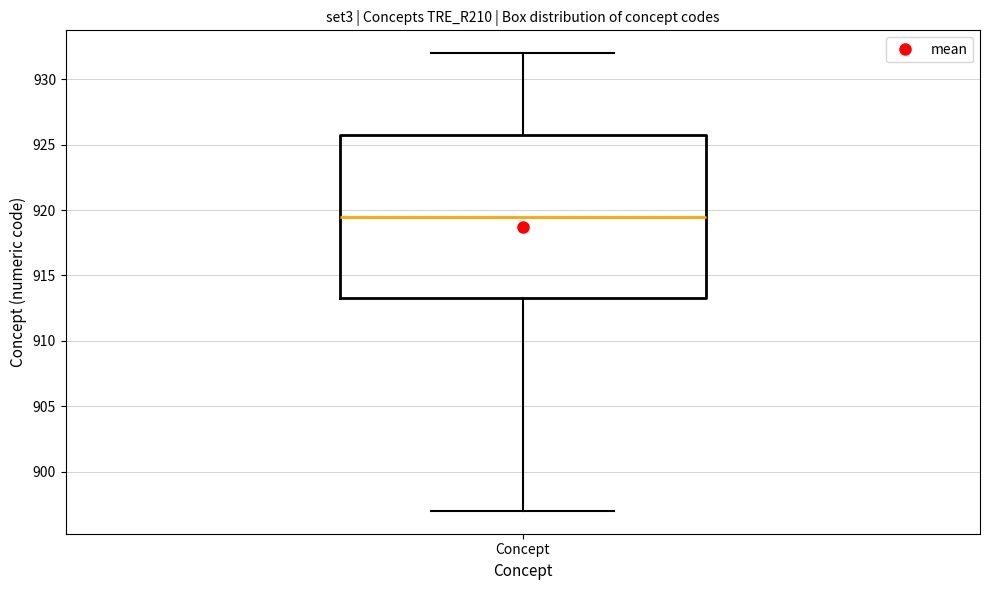

Read this box plot against the y-axis: the position of the median line, the range covered by the box, and the ends of both whiskers. The values are not printed on the chart, so give them approximately, as read against the axis.

median 919.5, box 913.5 to 926.0, whiskers 897.0 to 932.0